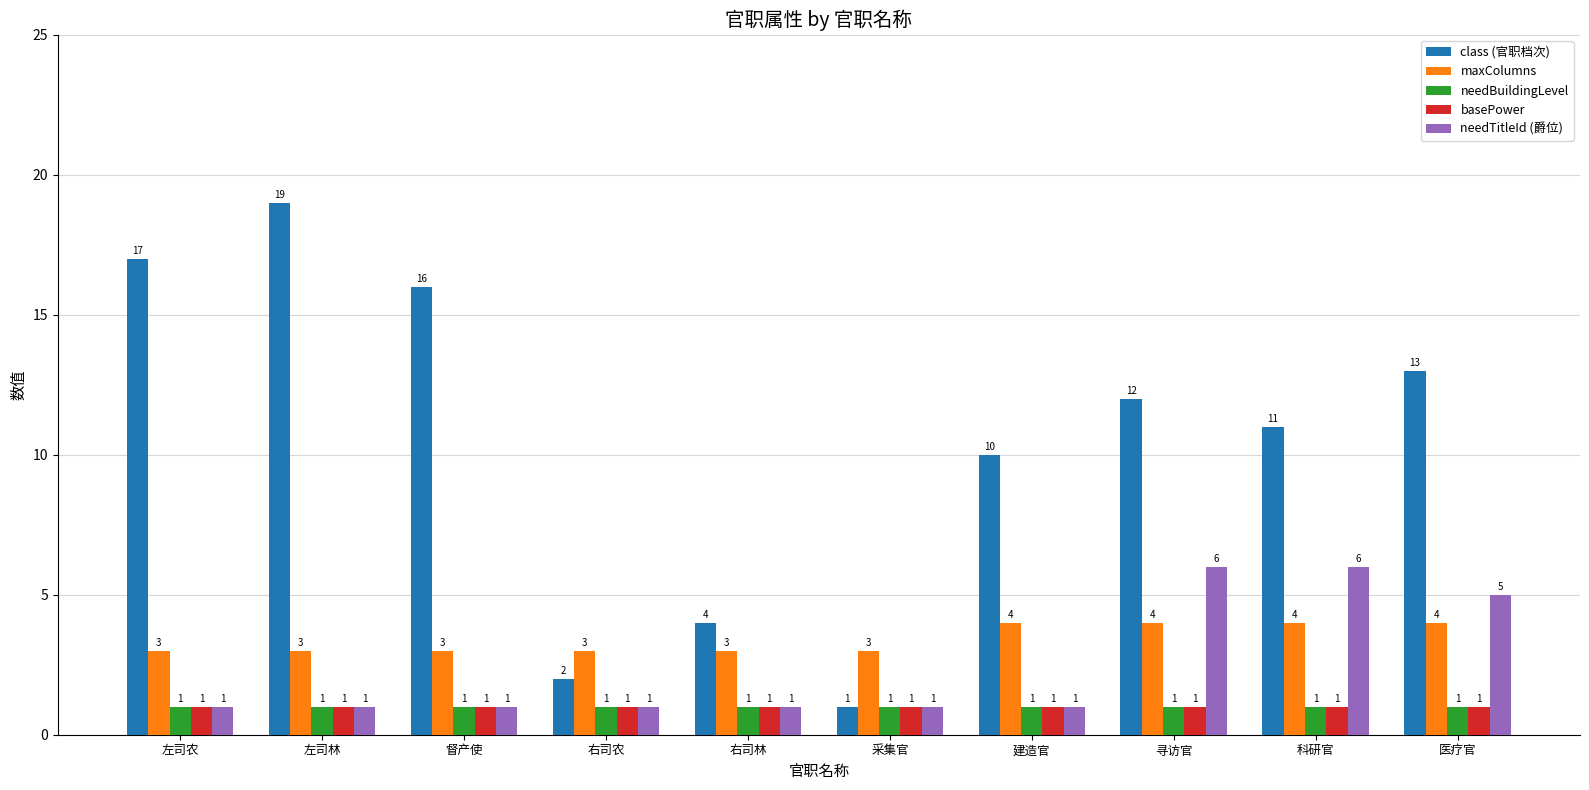

What is the label of the 9th bar from the right?

左司林